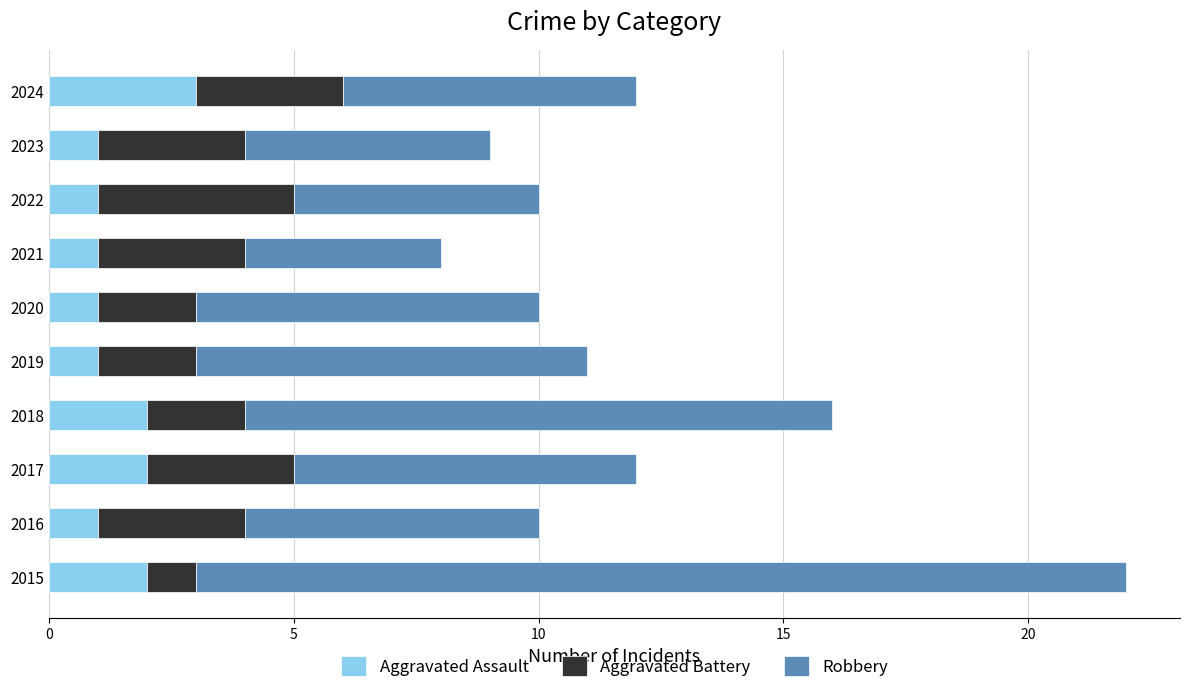

What is the sum of the Aggravated Assault values at 2015 and 2019?

3